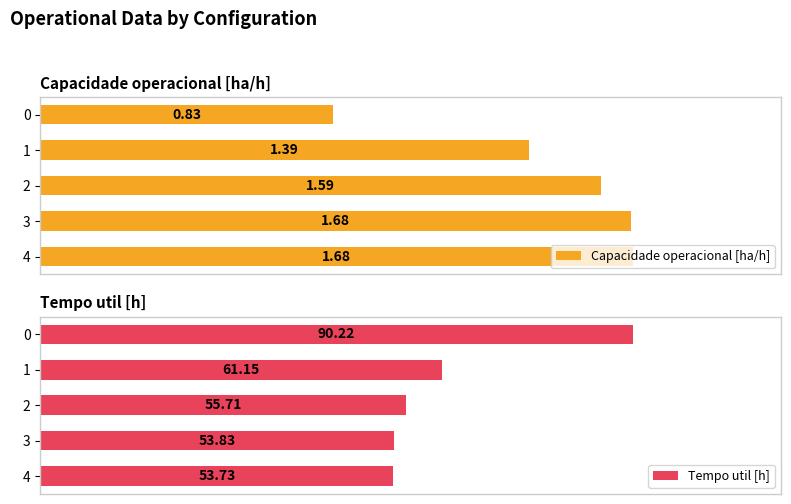

What is the sum of the Capacidade operacional [ha/h] values at 3 and 1?

3.1